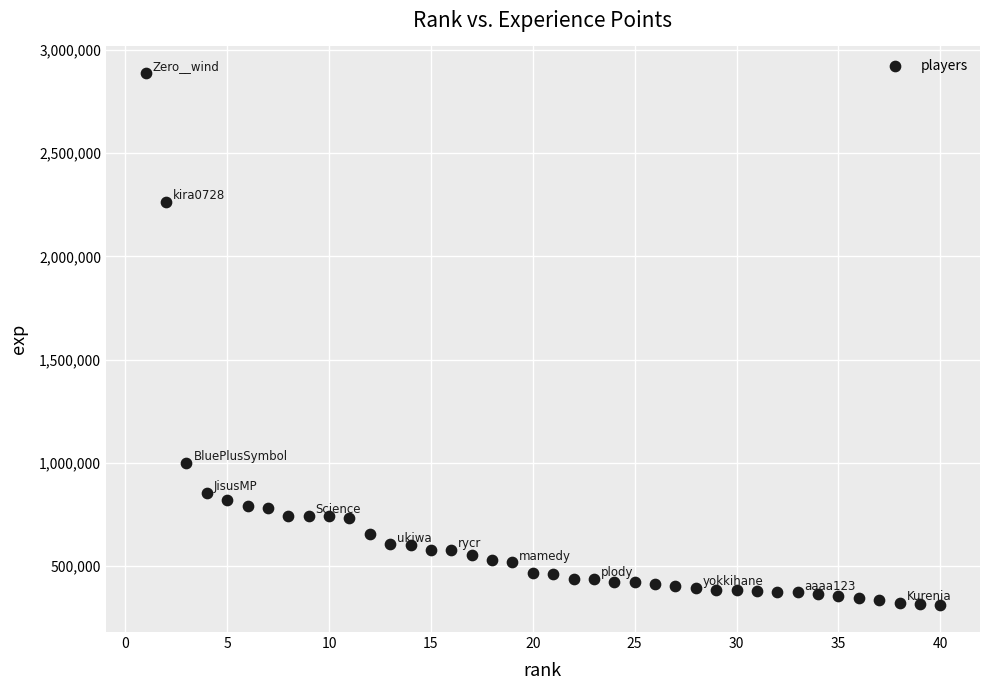

What Y value in the scatter plot is closest to 1598712?

999905